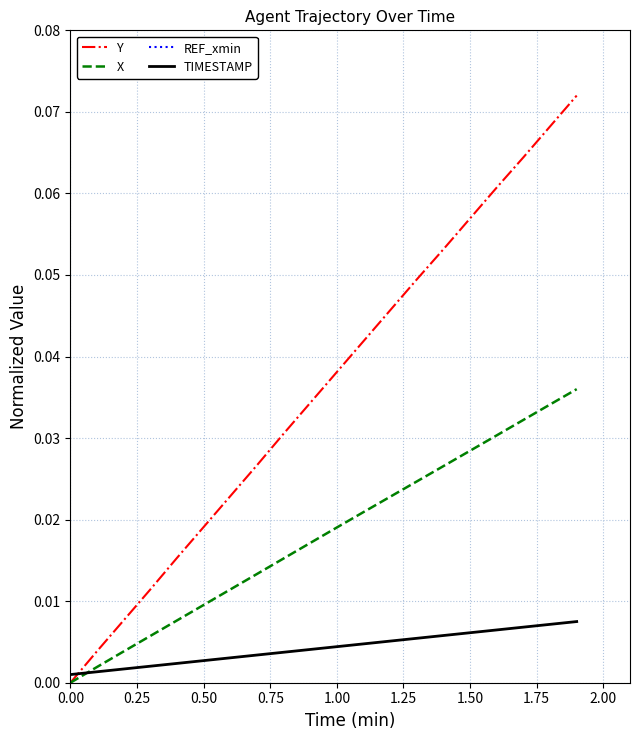

Does the chart have visible grid lines?

Yes